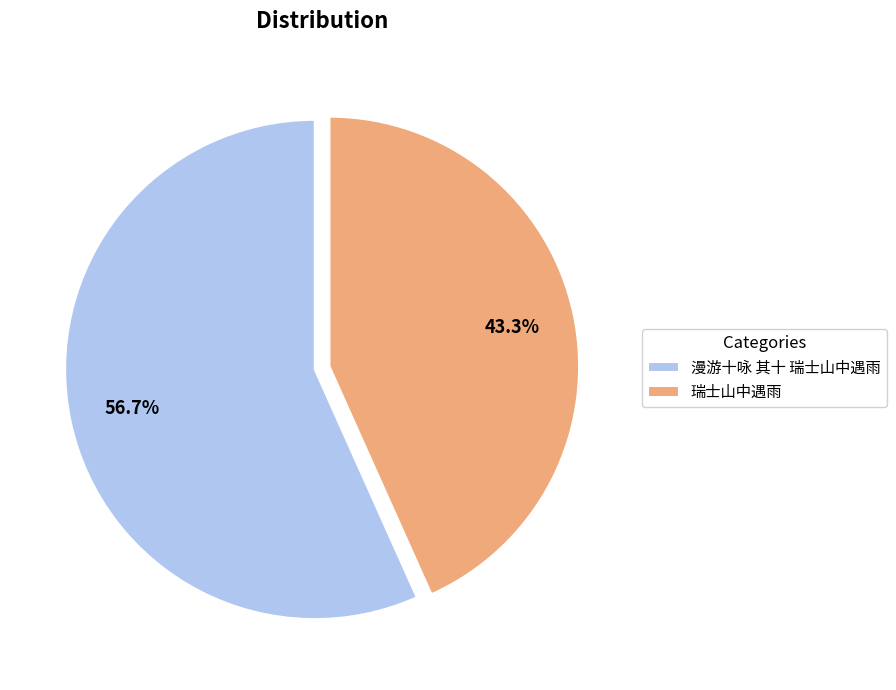

Which has a higher value, 漫游十咏 其十 瑞士山中遇雨 or 瑞士山中遇雨?

漫游十咏 其十 瑞士山中遇雨